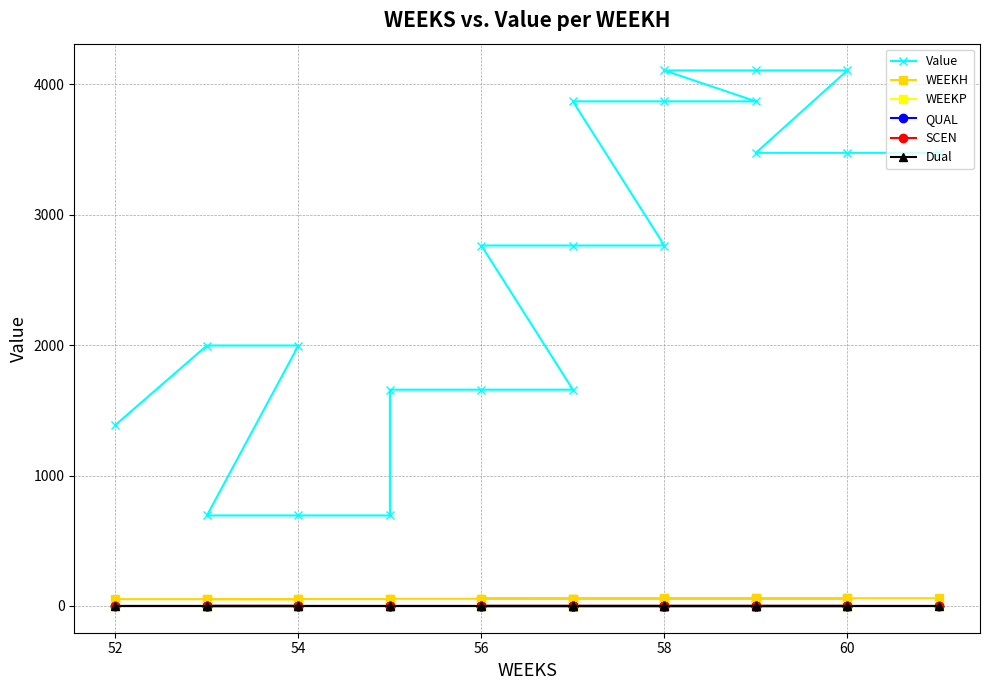

True or false: WEEKP has more than 2 points higher than both neighbors.

False